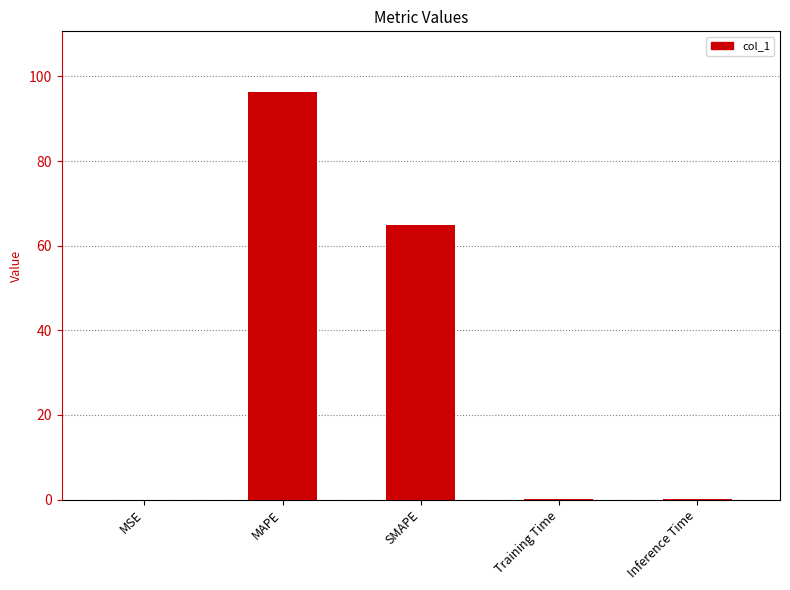

What is the sum of all values?

161.3